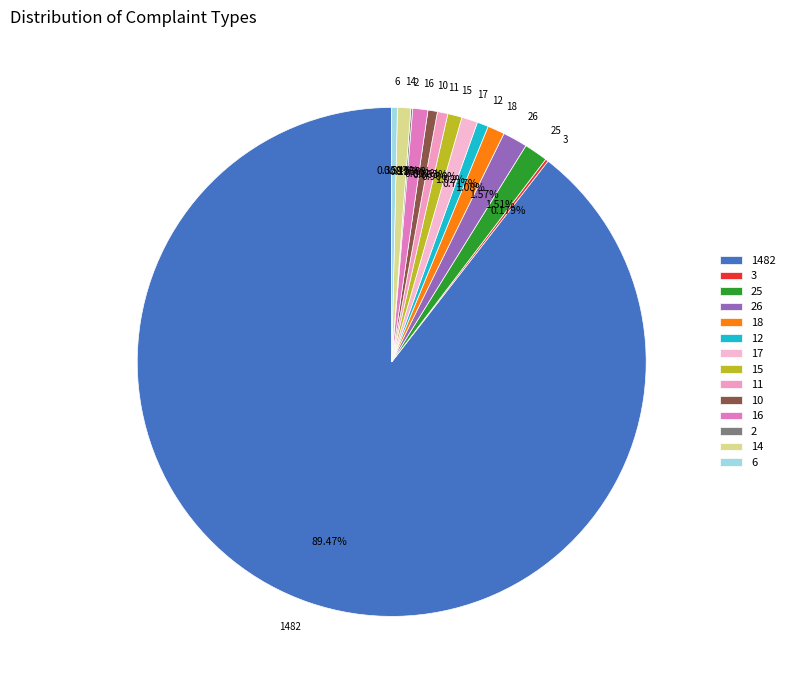

Is the sum of 14 and 16 greater than half?

No